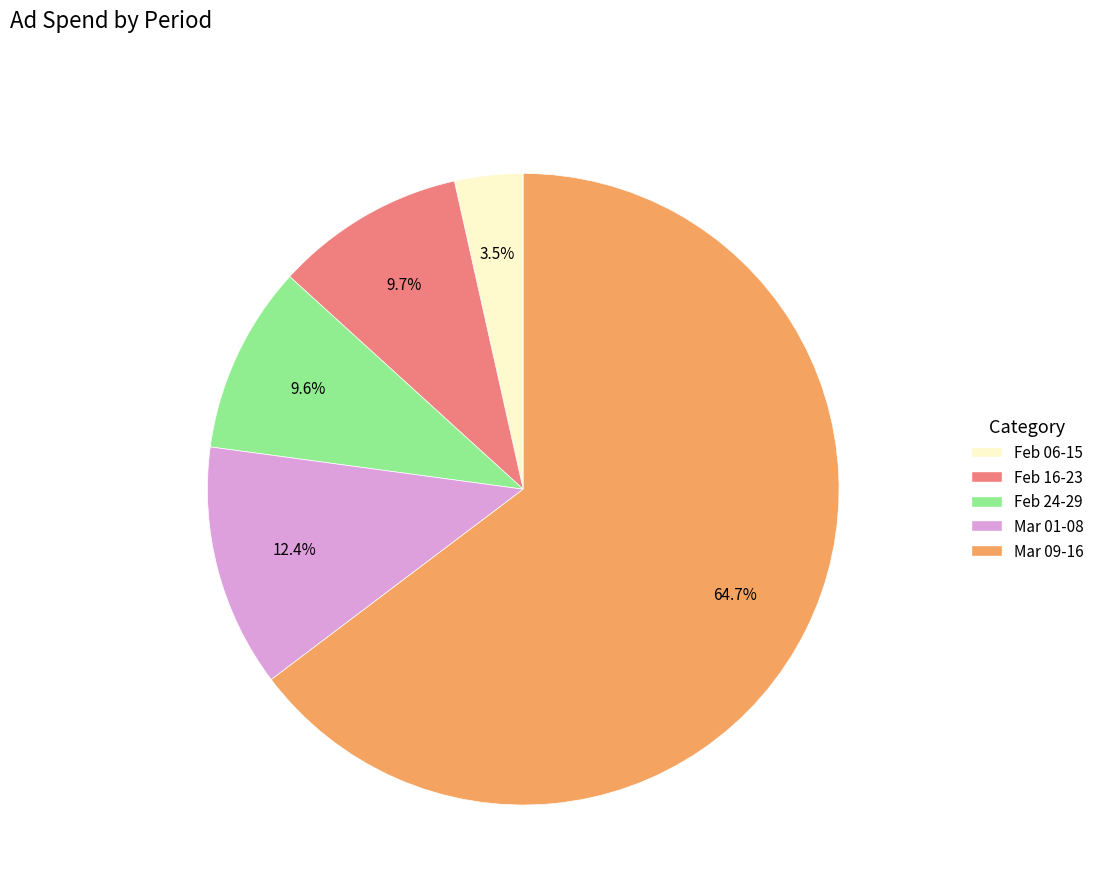

Is there any slice that represents more than half of the pie?

Yes